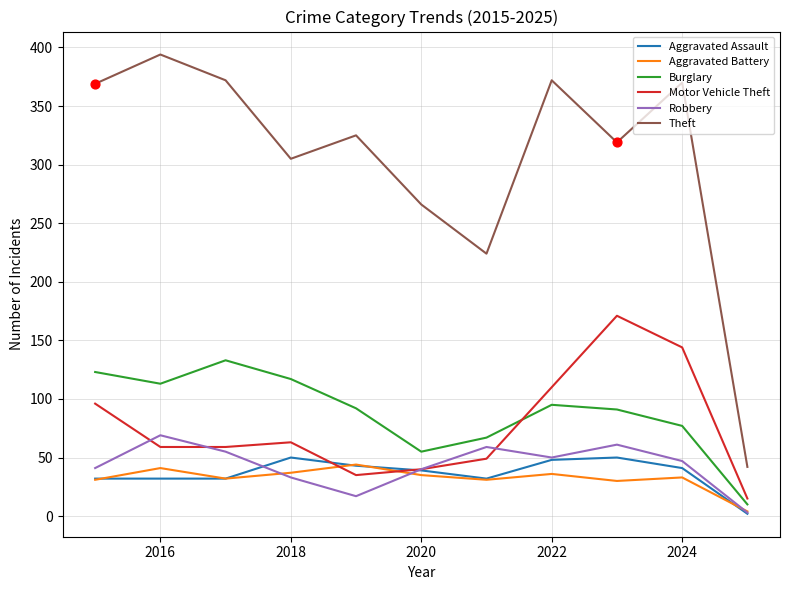

Which series has the largest total across all categories?

Theft